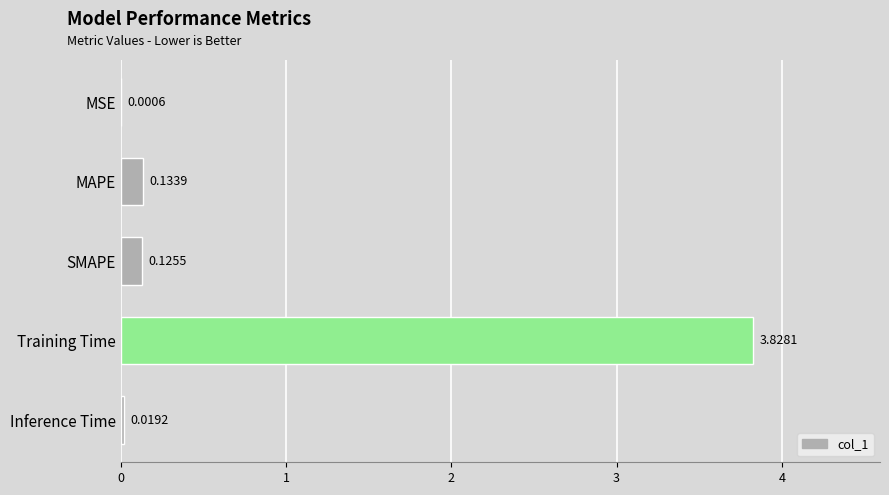

What is the sum of all values?

4.1